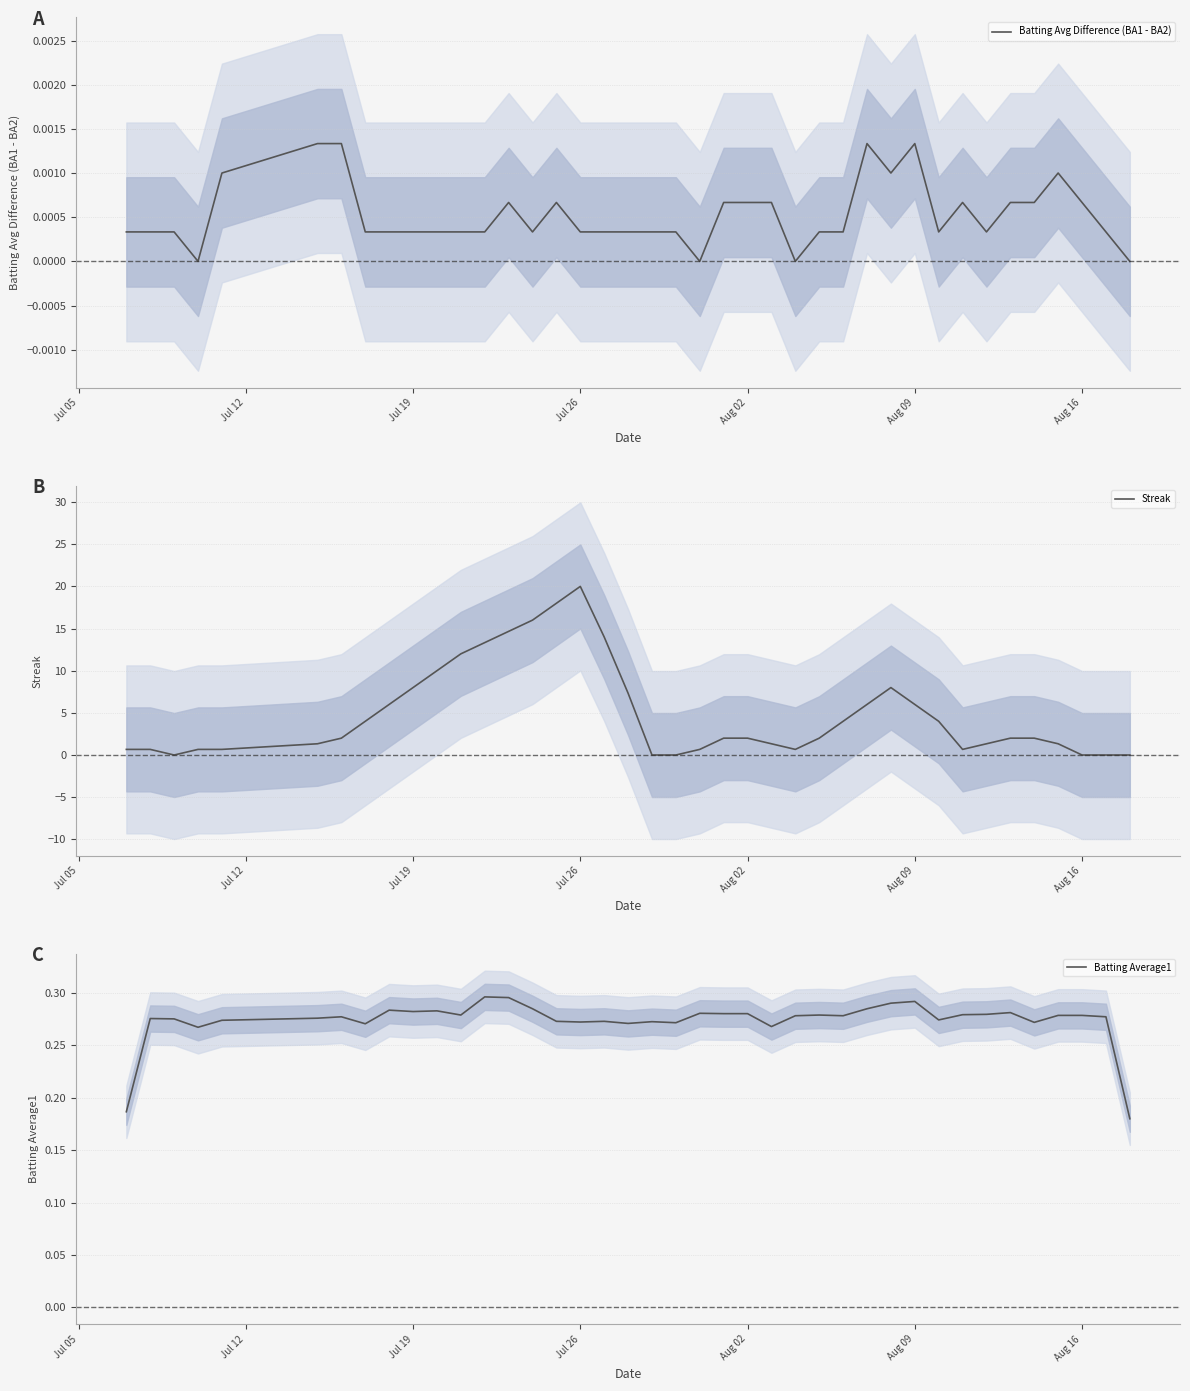

Rank the series by their maximum value, from lowest to highest.

Batting Avg Difference (BA1 - BA2), Batting Average1, Streak